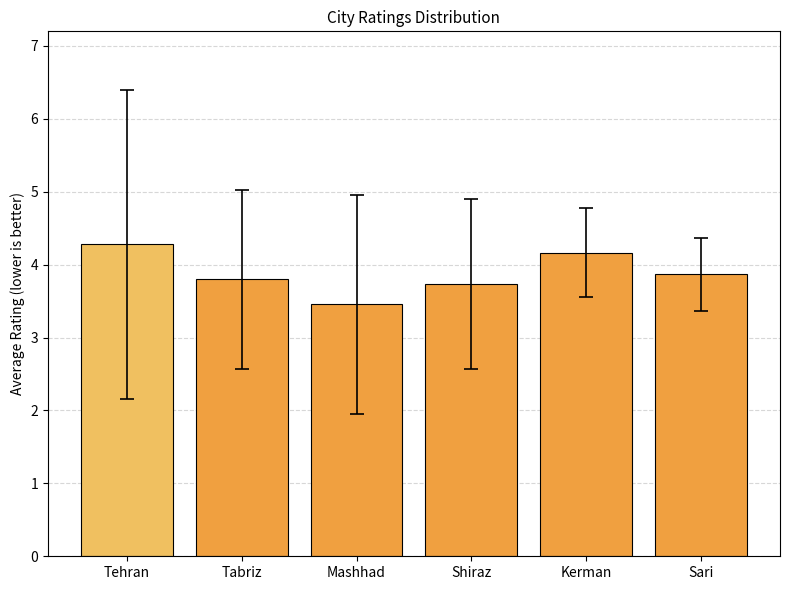

Is it true that the value at Tabriz is 5.2?

False